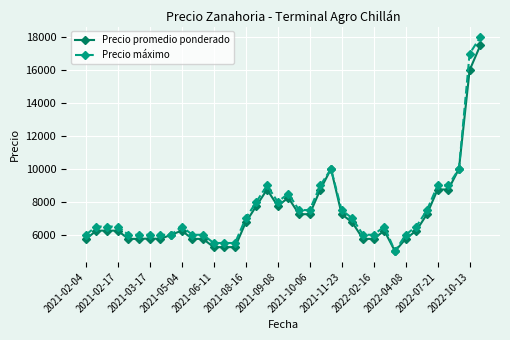

What is the lowest value of the Precio promedio ponderado series?

5000